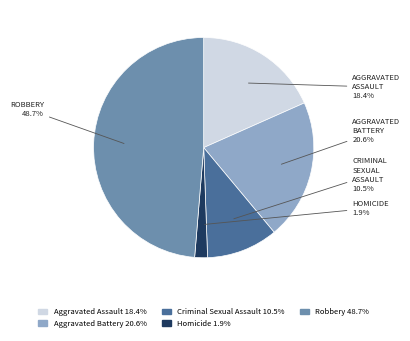

The Criminal Sexual Assault slice represents 17% of the pie. True or false?

False